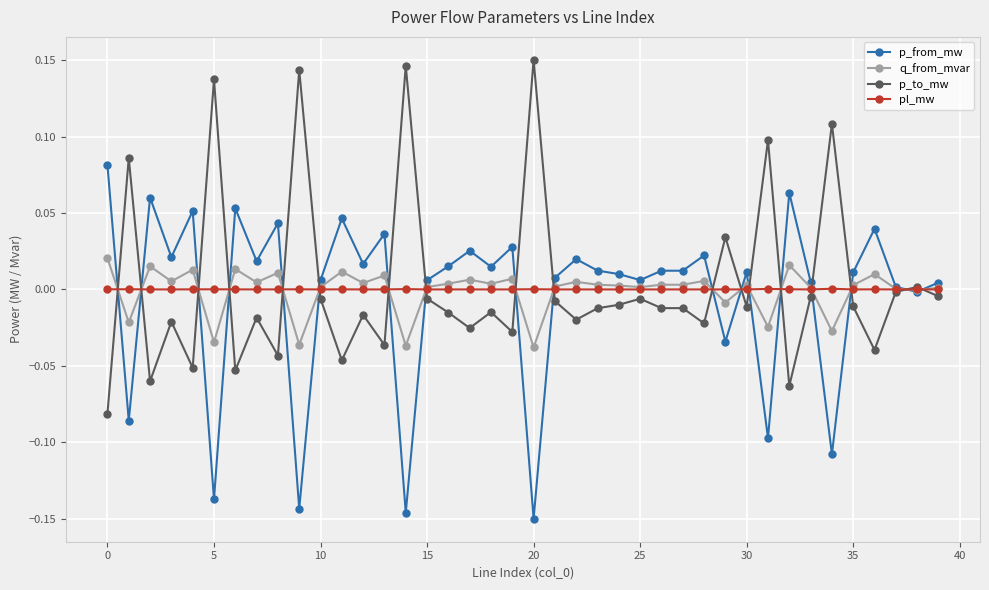

True or false: p_to_mw has more than 2 interior local peaks.

True